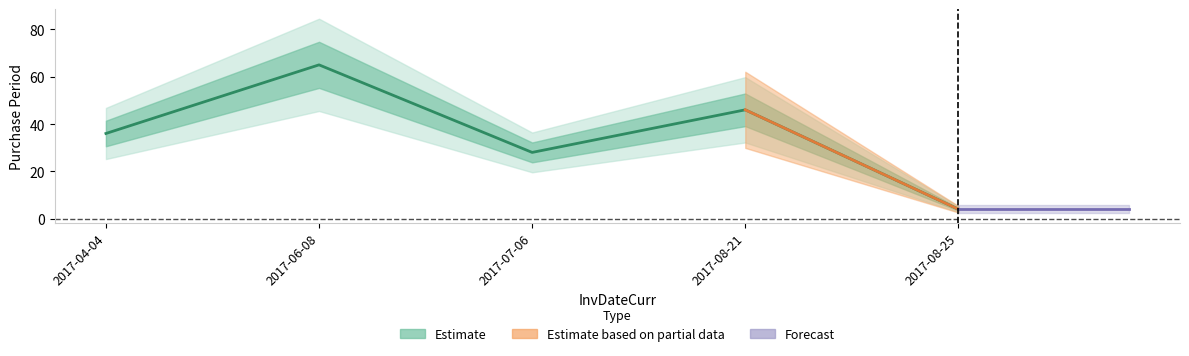

What is the minimum value shown in the chart?

4